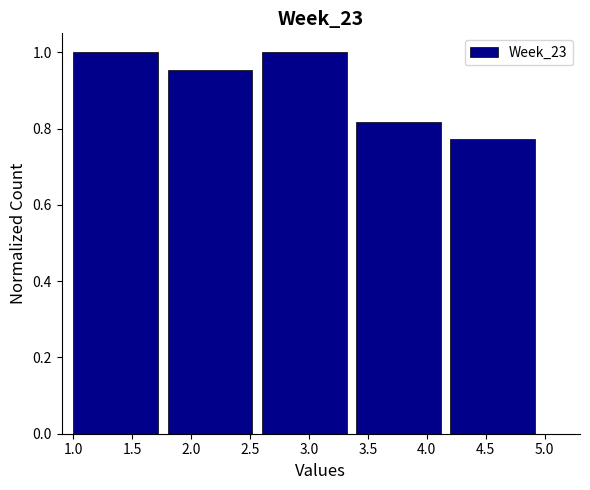

Reading left to right, transcribe this chart: for each bar, give the range it covers on the x-axis and its height. The values are not printed on the chart, so give them approximately, as read against the axis.

1.0 to 1.8: 1.00
1.8 to 2.6: 0.96
2.6 to 3.4: 1.00
3.4 to 4.2: 0.82
4.2 to 5.0: 0.78